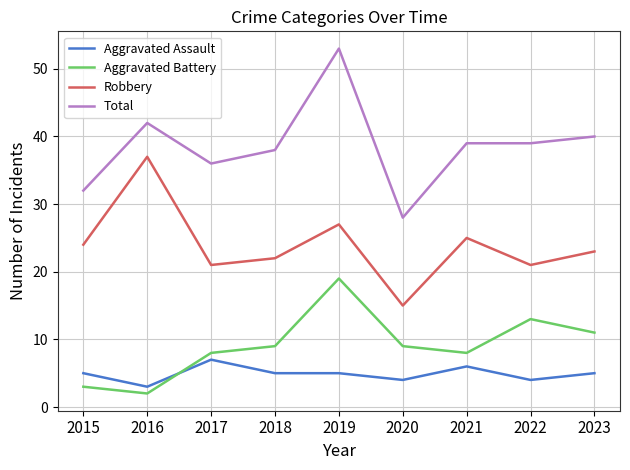

True or false: Robbery and Total cross at least once.

False